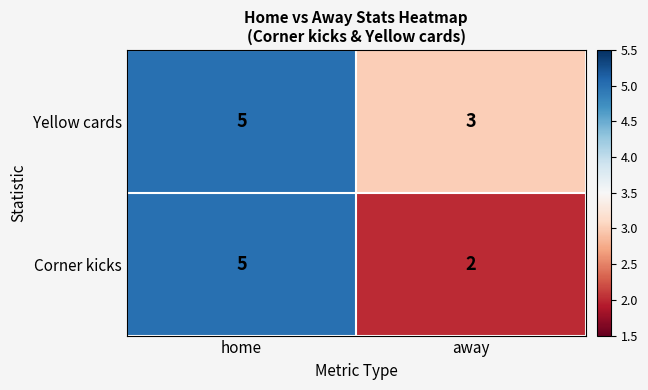

What is the sum of the Corner kicks values at away and home?

7